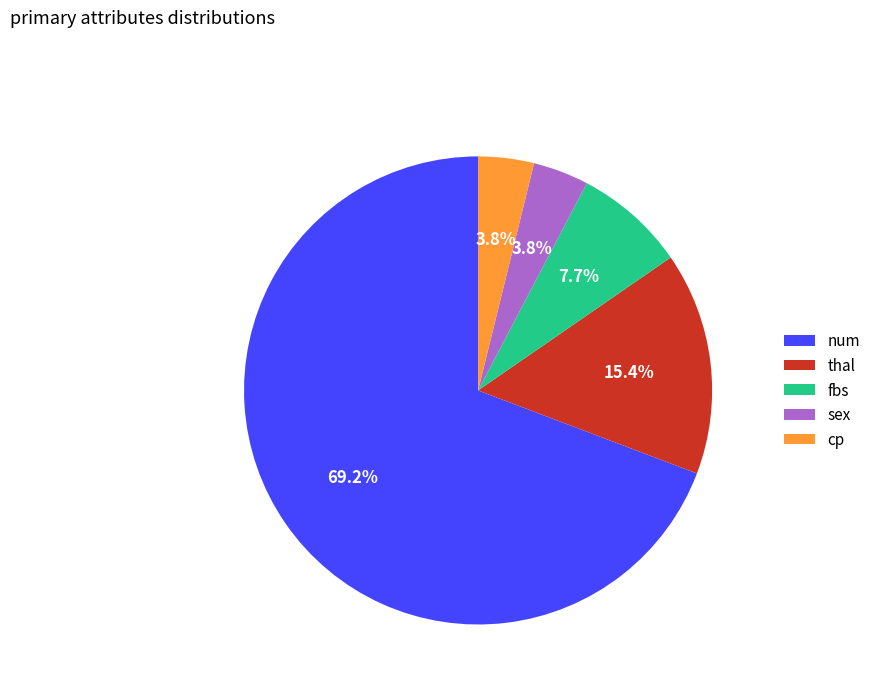

Does num represent more than half of the total?

Yes